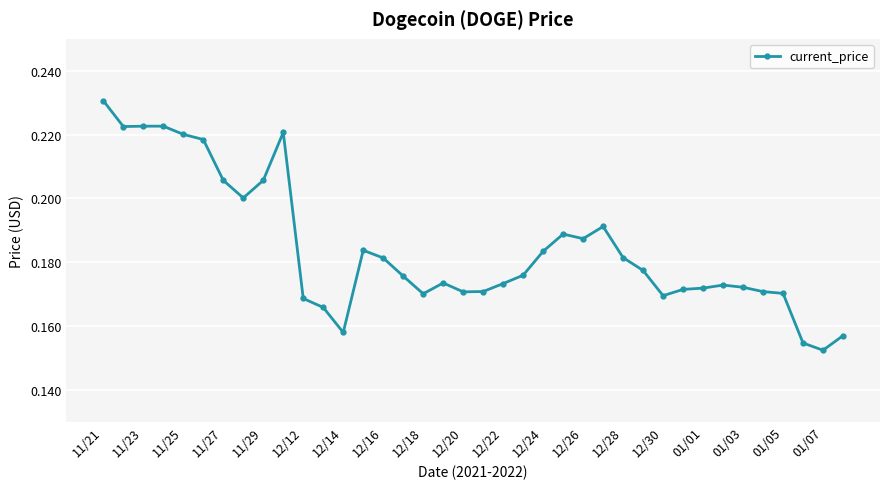

True or false: there are more than 0 points higher than both neighbors.

True